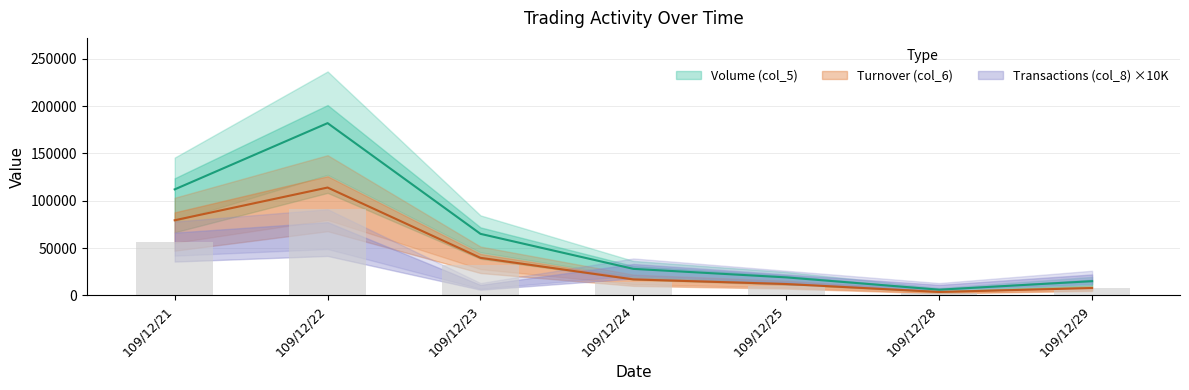

List the labels in order of Volume (col_5) value, largest first.

109/12/22, 109/12/21, 109/12/23, 109/12/24, 109/12/25, 109/12/29, 109/12/28